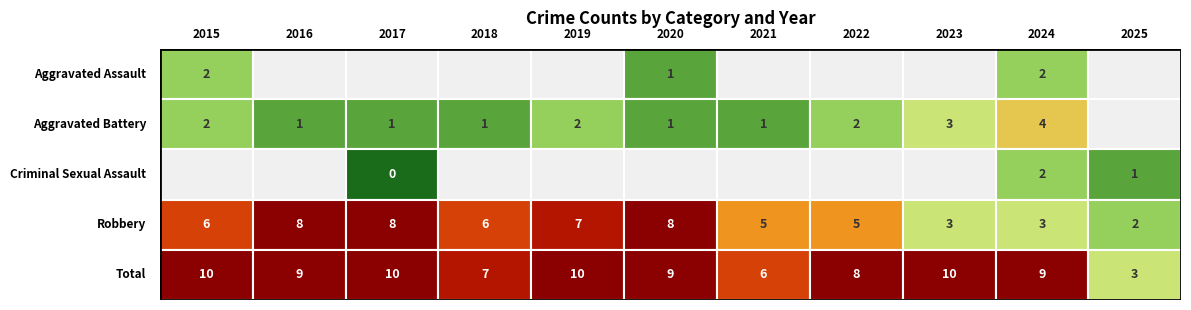

Between 2017 and 2019, which is larger?

2017